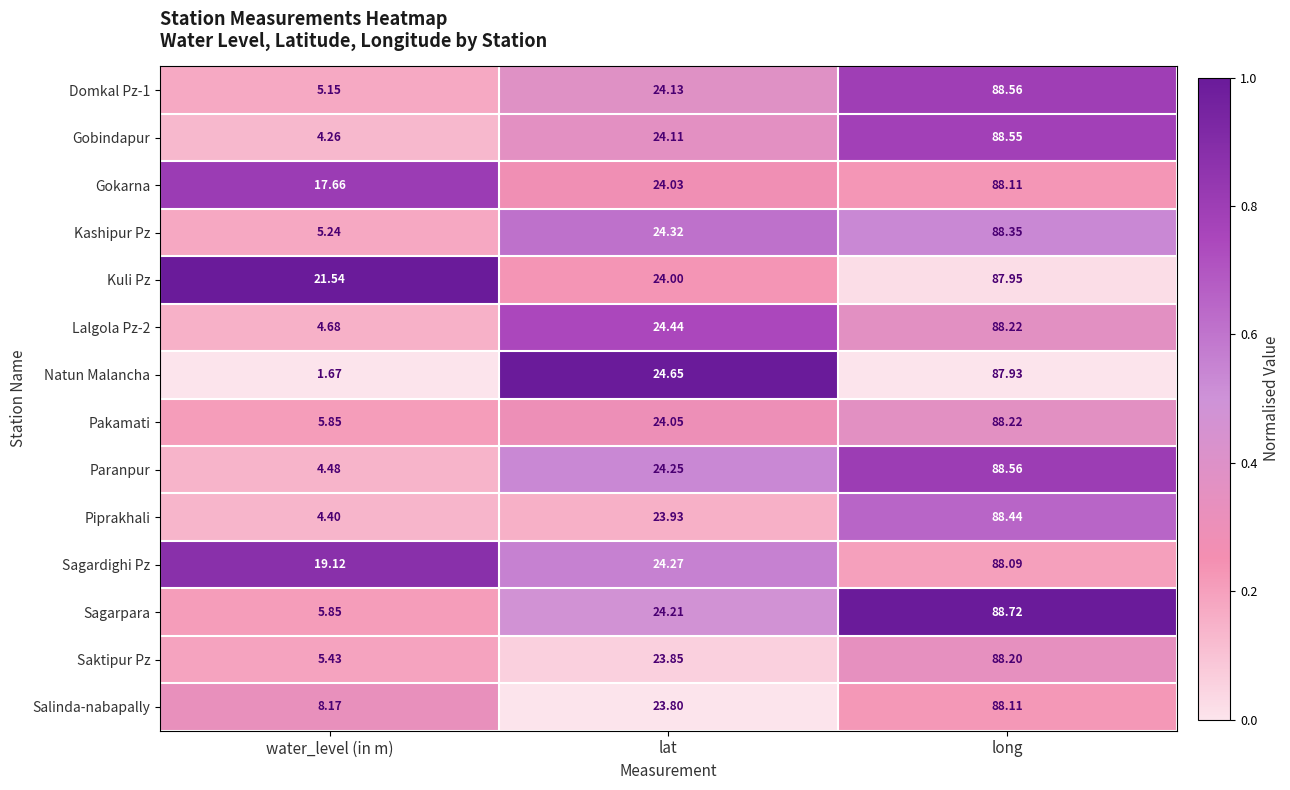

Which series has the largest total across all categories?

Kuli Pz